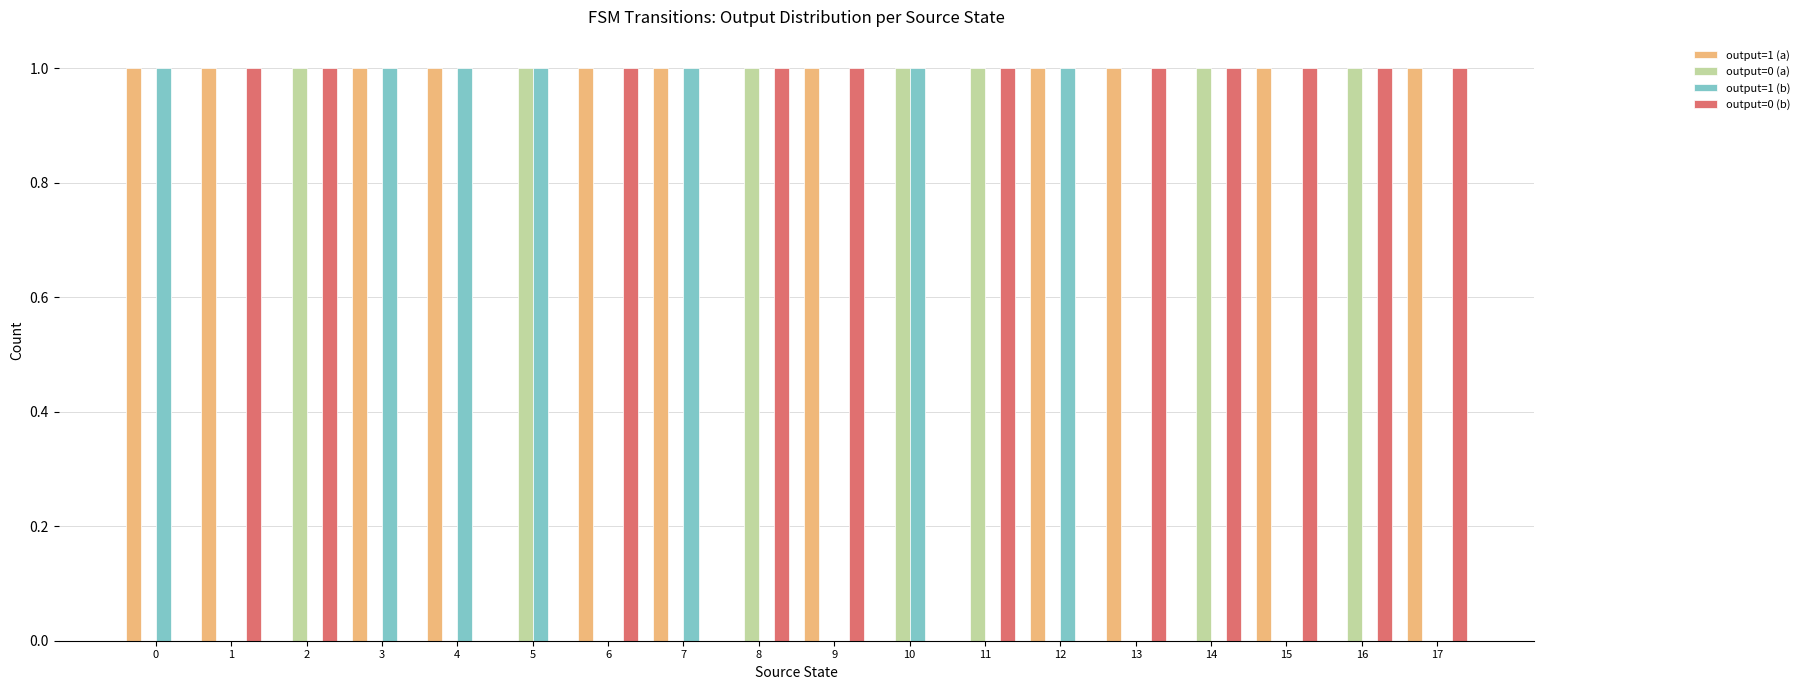

How many data points does each series have?

18